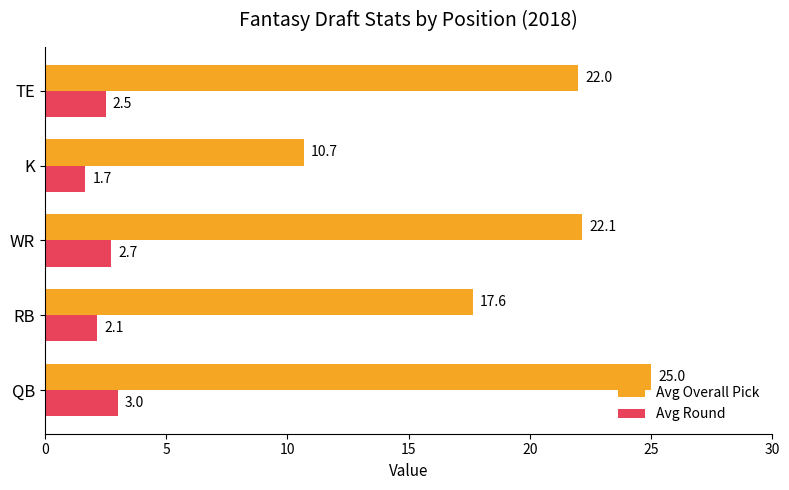

Which series has the largest range (max minus min)?

Avg Overall Pick